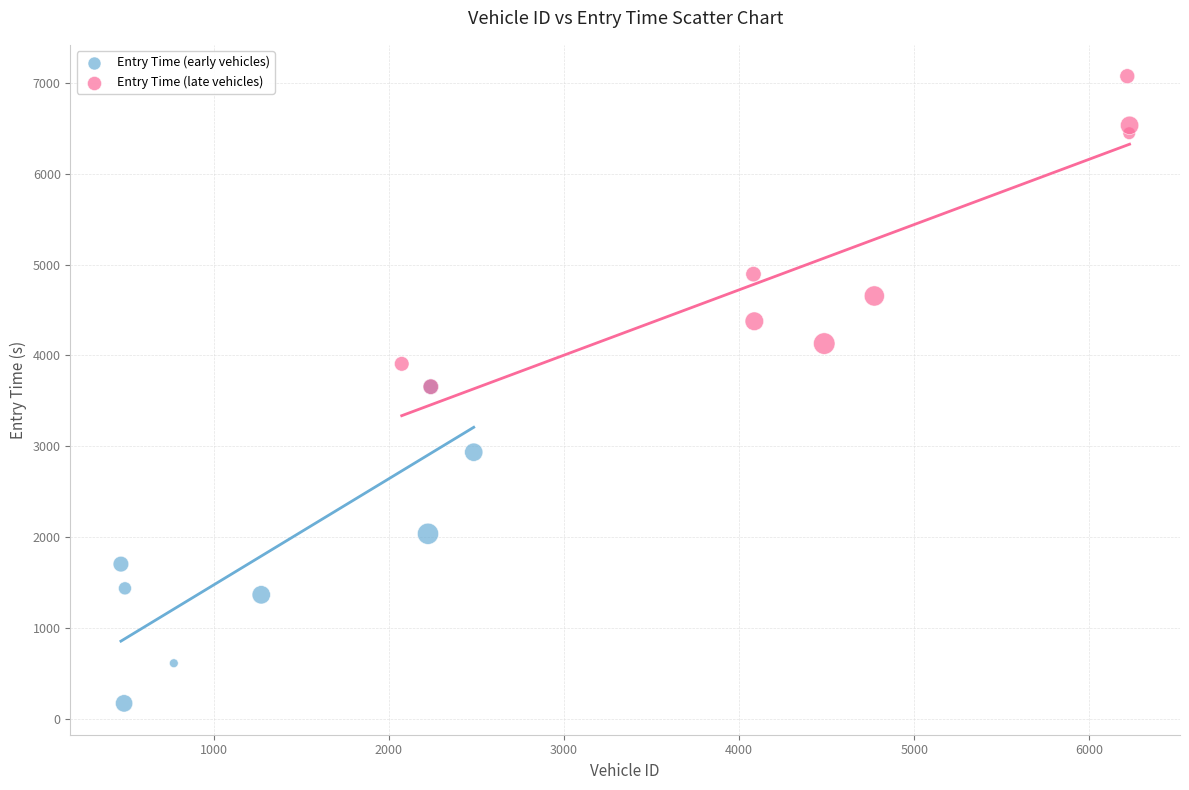

Which series contains the highest Y value?

Entry Time (late vehicles)